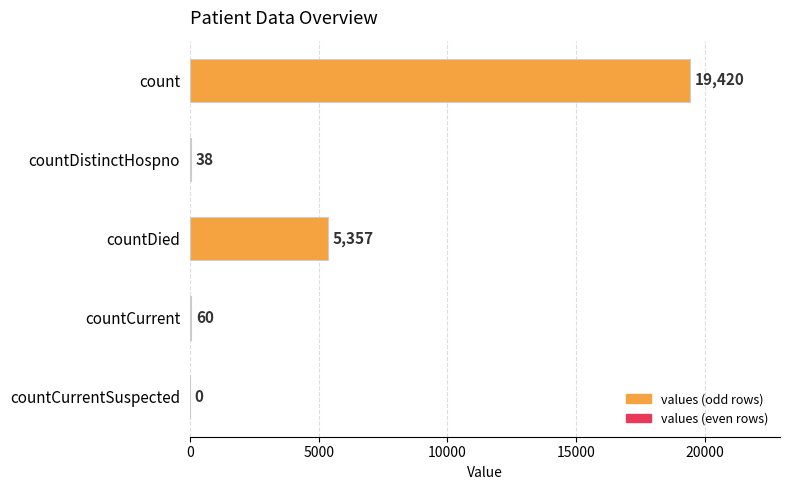

Where is the data nearest to the value 9710?

countDied